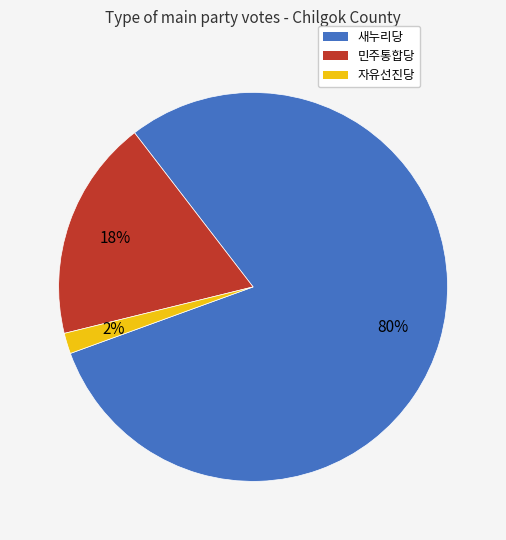

What is the smallest slice in the pie chart?

자유선진당